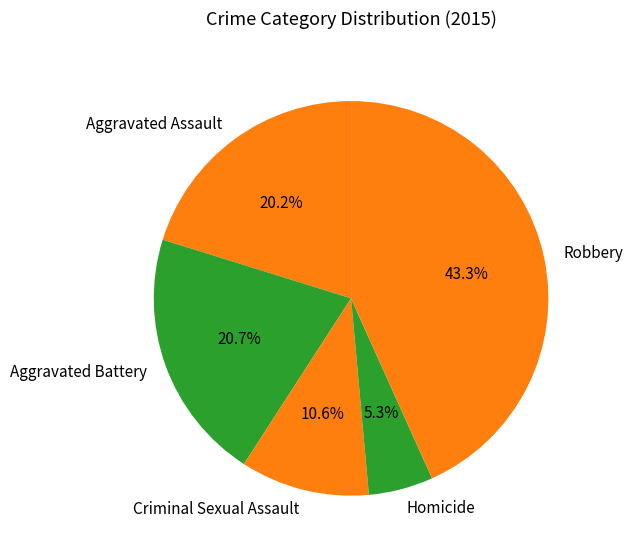

What is the largest slice in the pie chart?

Robbery